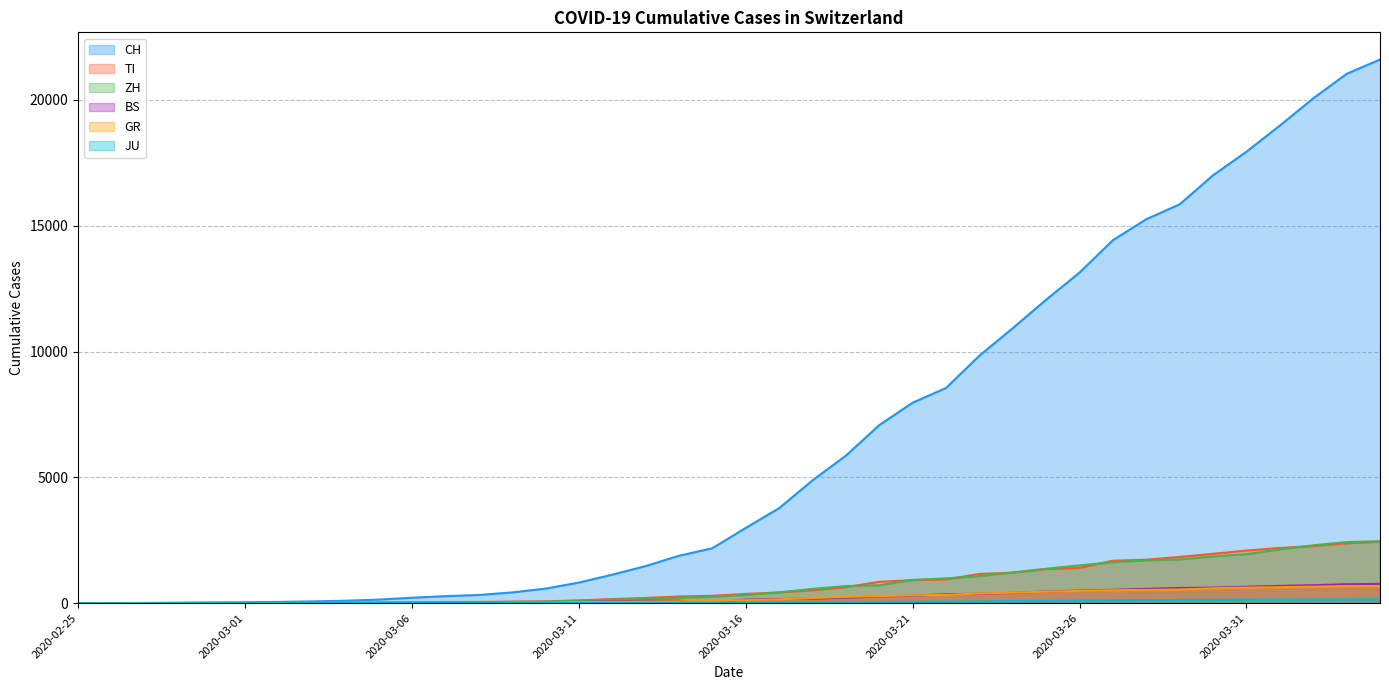

Between 2020-04-01 and 2020-03-13, which is larger?

2020-04-01